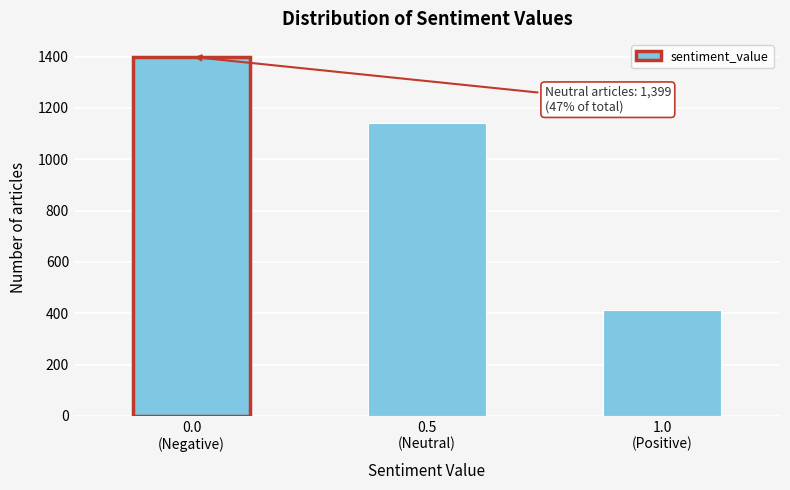

Reading left to right, what are all the values shown in this chart?

1399	1143	414